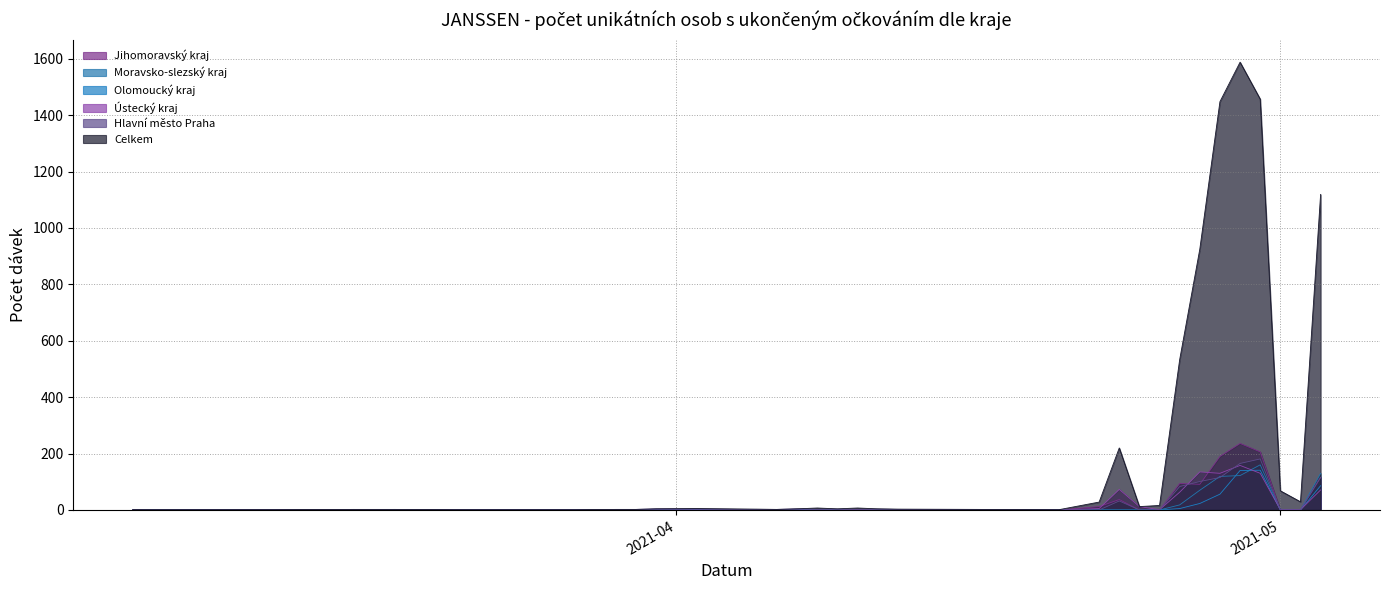

Which series has the largest range (max minus min)?

Celkem